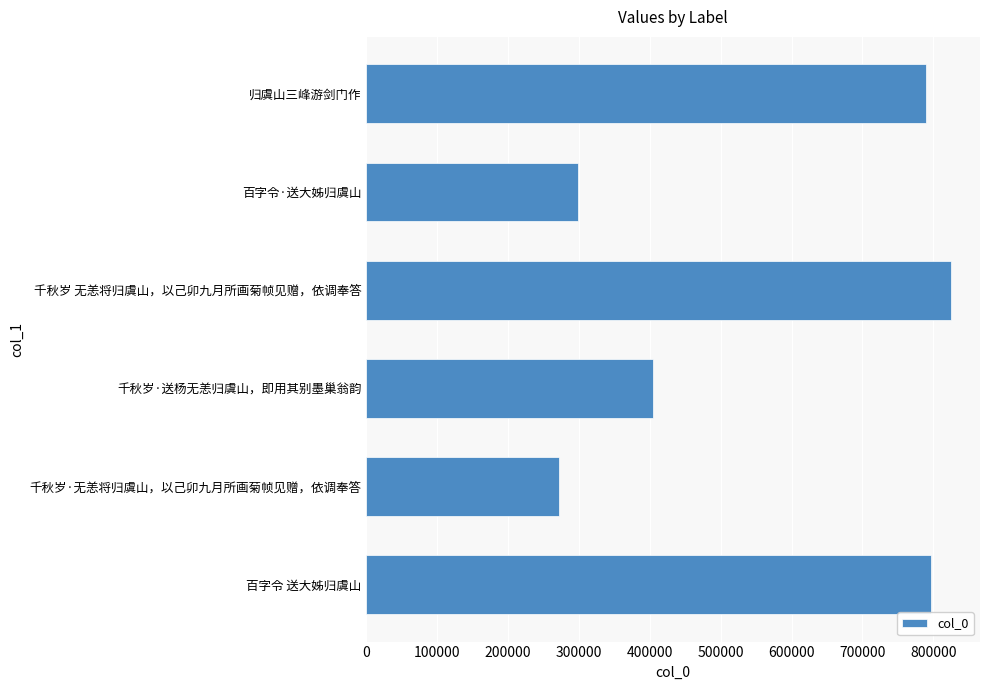

List the labels in order of value, smallest first.

千秋岁·无恙将归虞山，以己卯九月所画菊帧见赠，依调奉答, 百字令·送大姊归虞山, 千秋岁·送杨无恙归虞山，即用其别墨巢翁韵, 归虞山三峰游剑门作, 百字令 送大姊归虞山, 千秋岁 无恙将归虞山，以己卯九月所画菊帧见赠，依调奉答